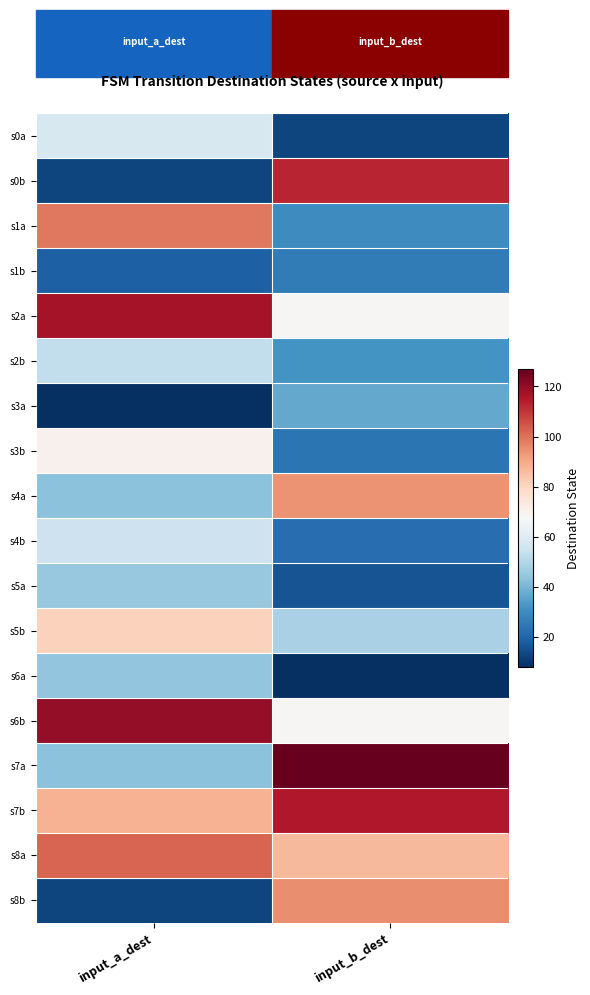

Reading left to right, list all the values displayed in this chart.

s0a: input_a_dest=58	input_b_dest=13
s0b: input_a_dest=13	input_b_dest=113
s1a: input_a_dest=99	input_b_dest=30
s1b: input_a_dest=19	input_b_dest=26
s2a: input_a_dest=117	input_b_dest=68
s2b: input_a_dest=53	input_b_dest=32
s3a: input_a_dest=8	input_b_dest=37
s3b: input_a_dest=70	input_b_dest=24
s4a: input_a_dest=43	input_b_dest=94
s4b: input_a_dest=55	input_b_dest=22
s5a: input_a_dest=45	input_b_dest=16
s5b: input_a_dest=81	input_b_dest=48
s6a: input_a_dest=44	input_b_dest=8
s6b: input_a_dest=120	input_b_dest=68
s7a: input_a_dest=43	input_b_dest=127
s7b: input_a_dest=88	input_b_dest=115
s8a: input_a_dest=102	input_b_dest=87
s8b: input_a_dest=13	input_b_dest=95